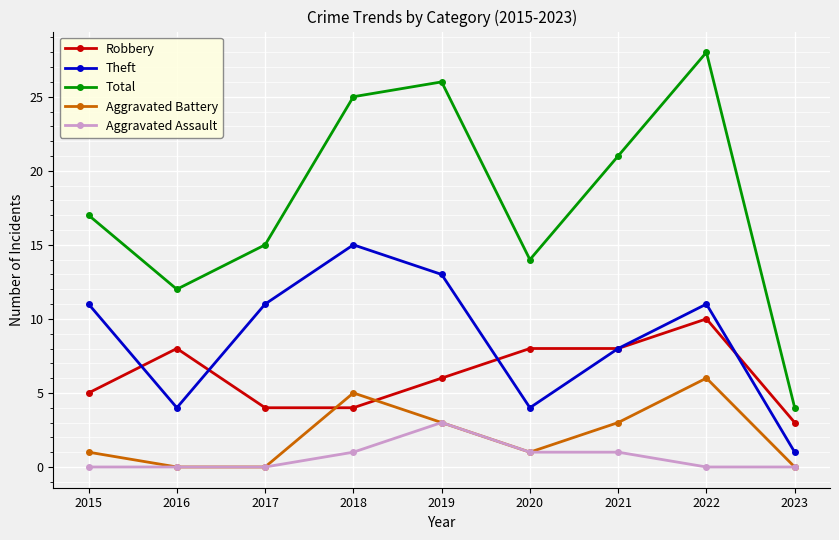

How many series are shown in this chart?

5